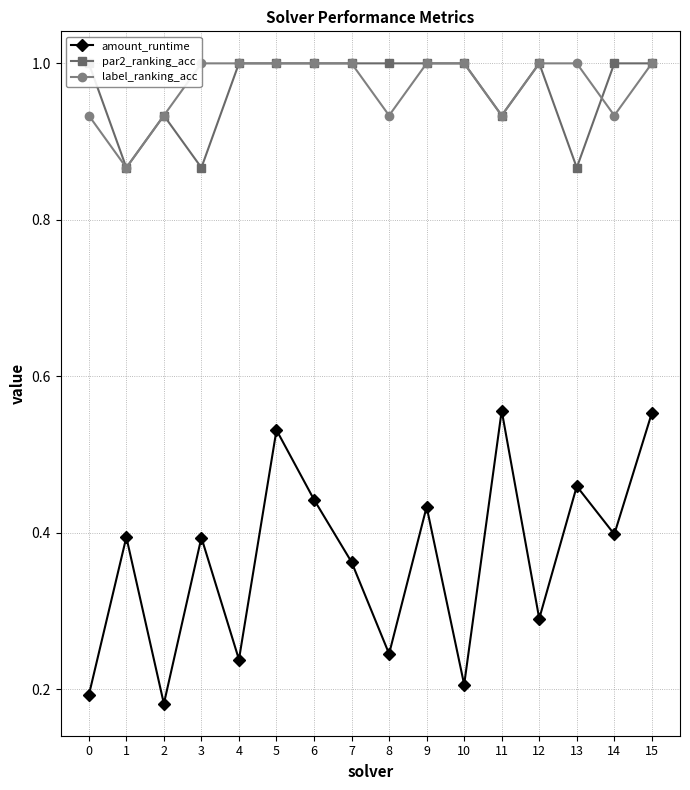

What is the spread (max minus min) of values at 0?

0.8